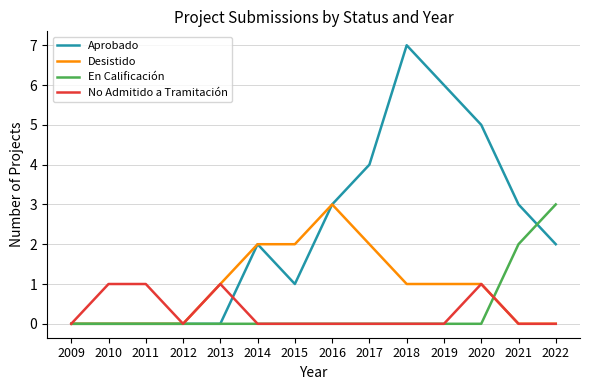

What are all the series names shown in the legend?

Aprobado, Desistido, En Calificación, No Admitido a Tramitación